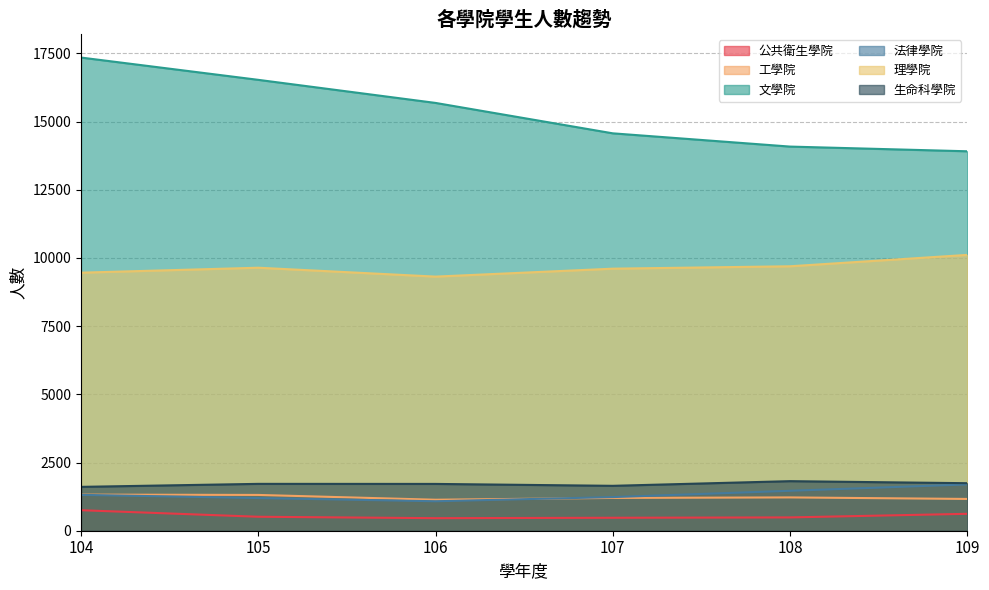

Reading left to right, what are all the values shown in this chart?

公共衛生學院: 104=752	105=512	106=460	107=475	108=488	109=620
工學院: 104=1324	105=1312	106=1136	107=1202	108=1221	109=1165
文學院: 104=17347	105=16530	106=15684	107=14569	108=14083	109=13911
法律學院: 104=1315	105=1198	106=1080	107=1233	108=1464	109=1698
理學院: 104=9460	105=9642	106=9316	107=9607	108=9695	109=10112
生命科學院: 104=1608	105=1718	106=1716	107=1646	108=1817	109=1742